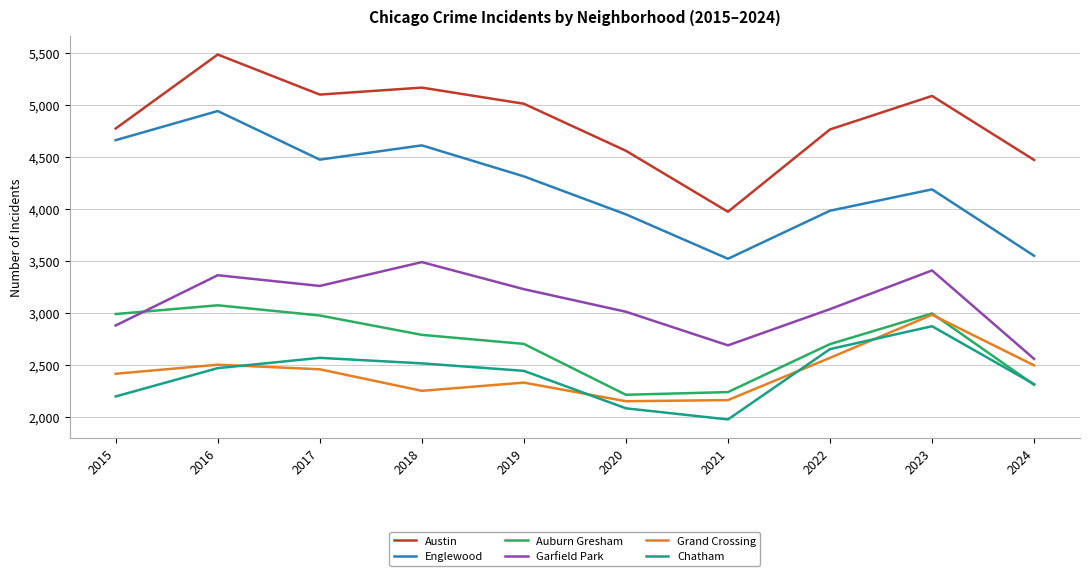

Which series has the largest range (max minus min)?

Austin